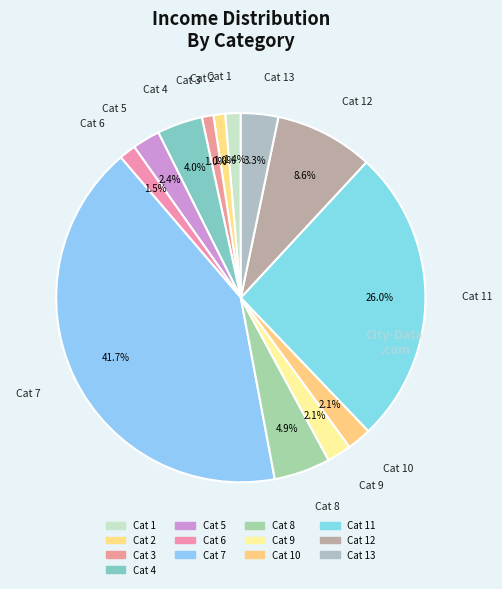

Which slice is the largest?

7